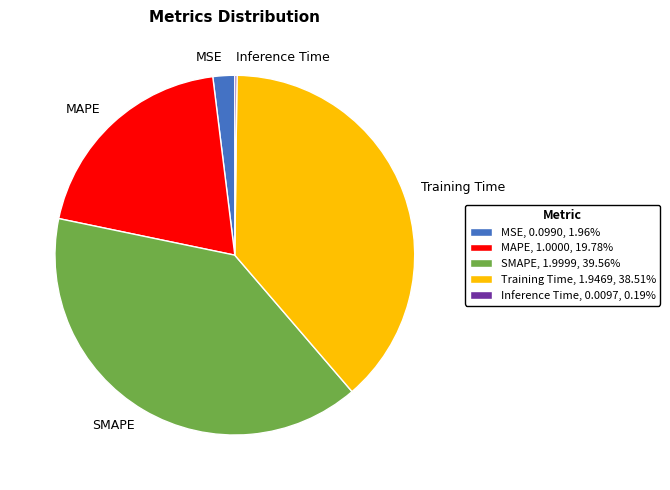

Which has a higher value, SMAPE or MSE?

SMAPE